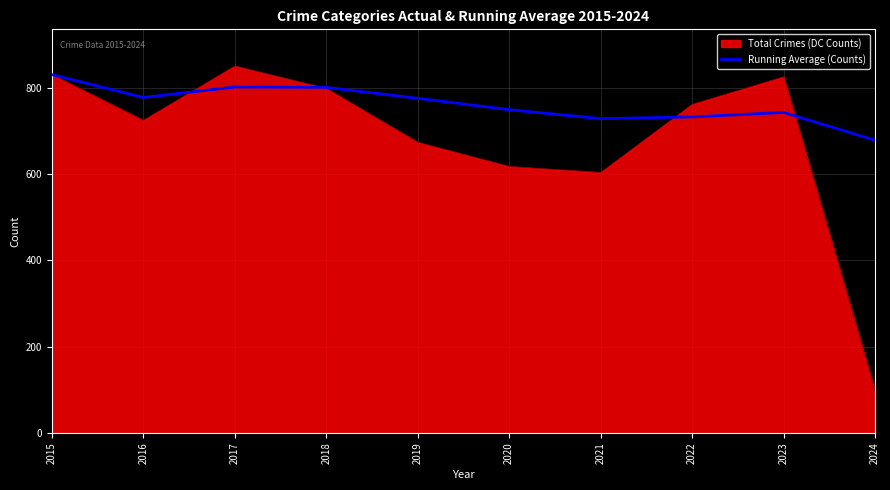

How many categories are shown in the chart?

10